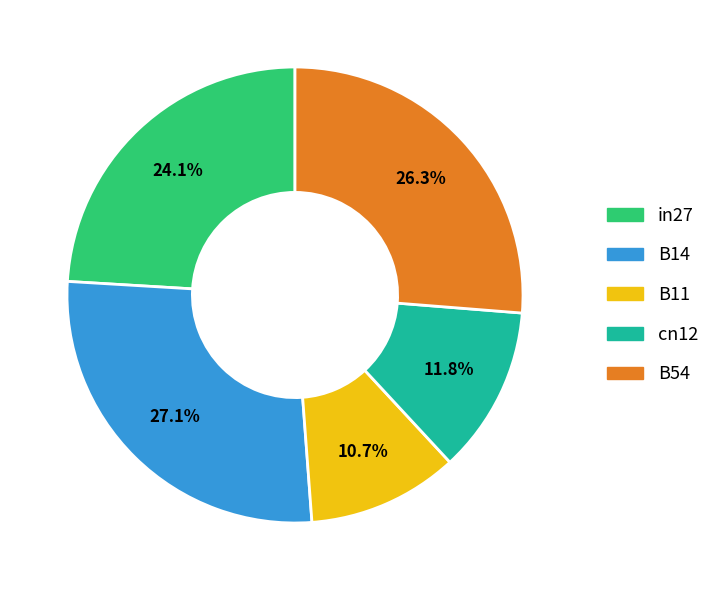

True or false: B14 accounts for 27% of the total.

True